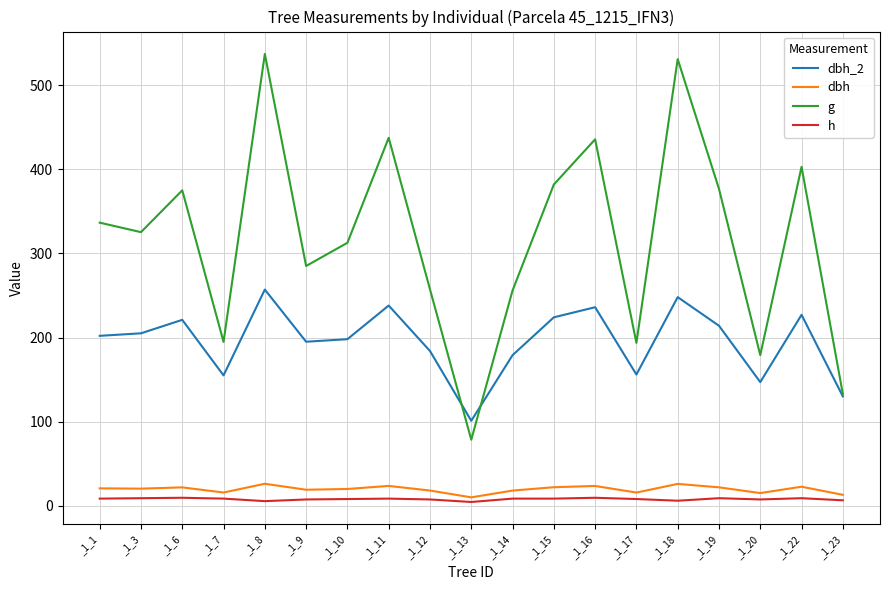

In g, how many points are higher than both neighbors (excluding endpoints)?

6